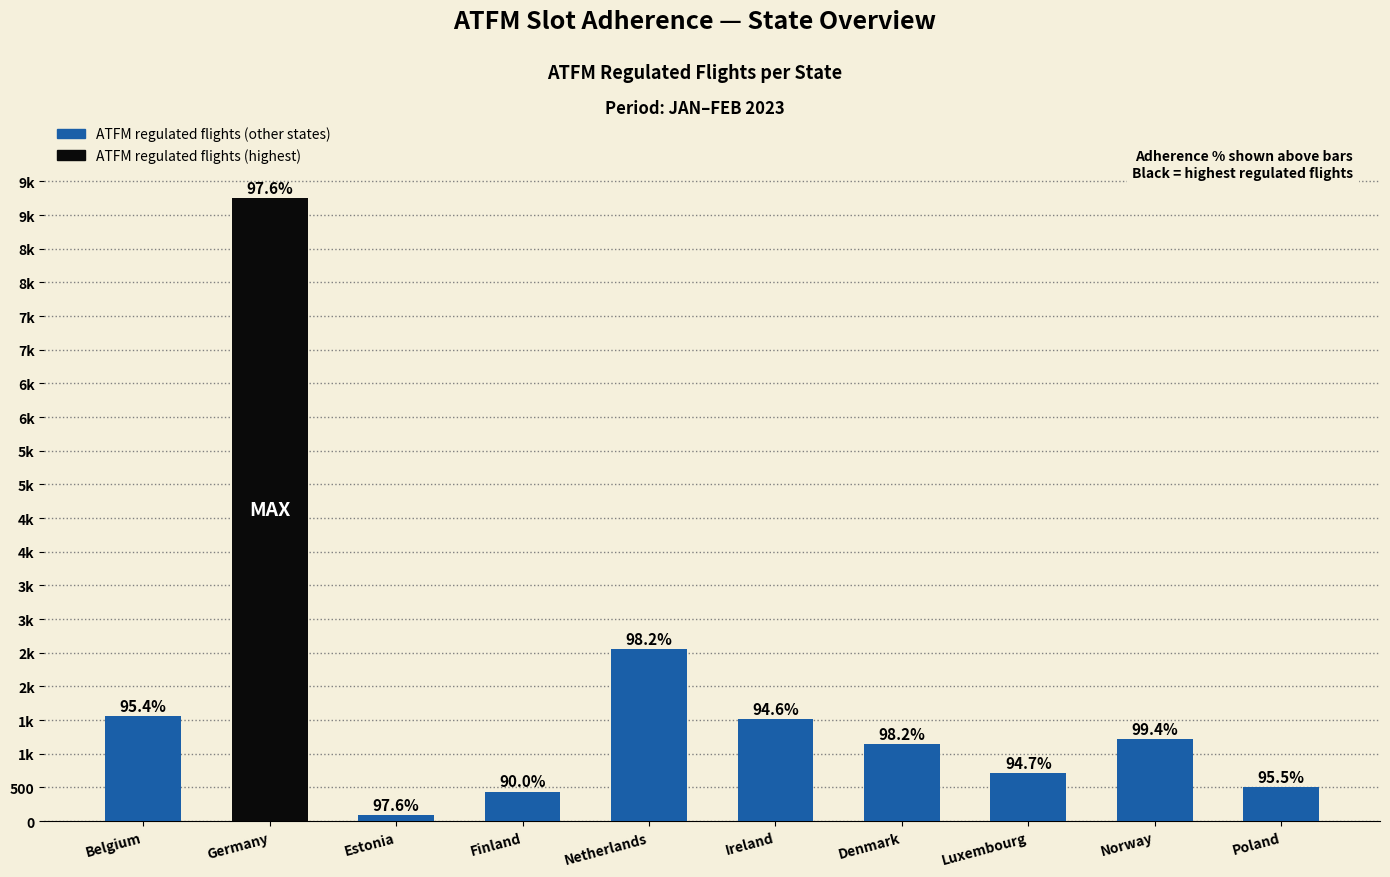

What is the average value?

1900